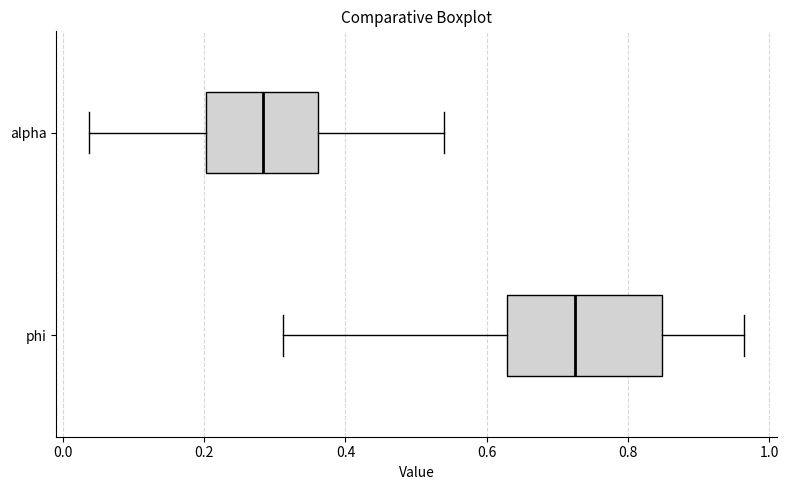

Reading bottom to top, transcribe this box plot: for each box, give where its median line is, the range the box spans, and where its two whiskers end, as read against the x-axis. The values are not printed on the chart, so give them approximately, as read against the axis.

phi: median 0.72, box 0.62 to 0.84, whiskers 0.32 to 0.96
alpha: median 0.28, box 0.20 to 0.36, whiskers 0.04 to 0.54